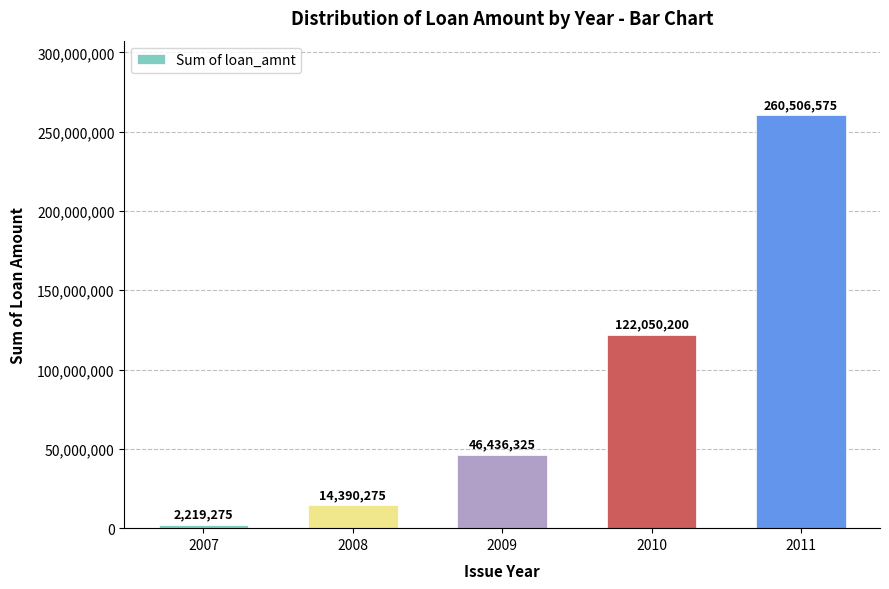

How many categories are shown in the chart?

5